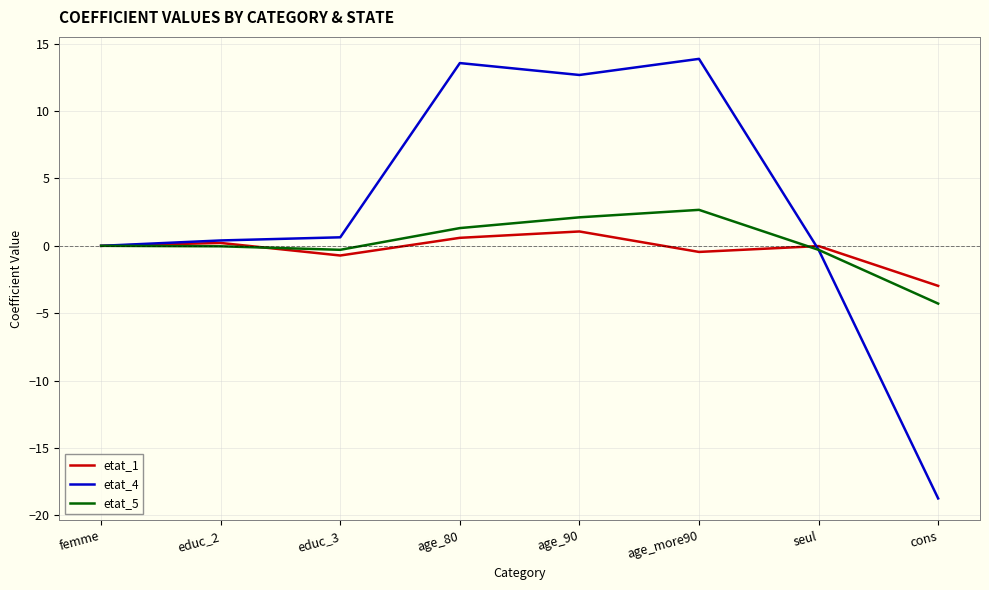

What is the lowest value of the etat_1 series?

-3.0